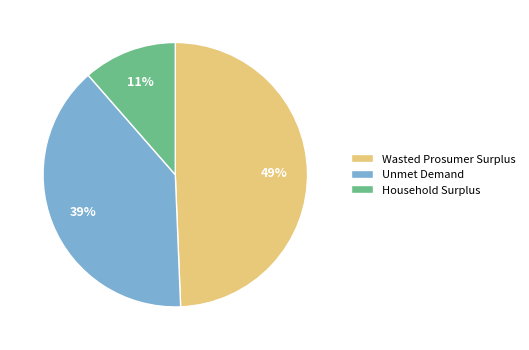

Do Unmet Demand and Wasted Prosumer Surplus together represent more than half of the pie?

Yes